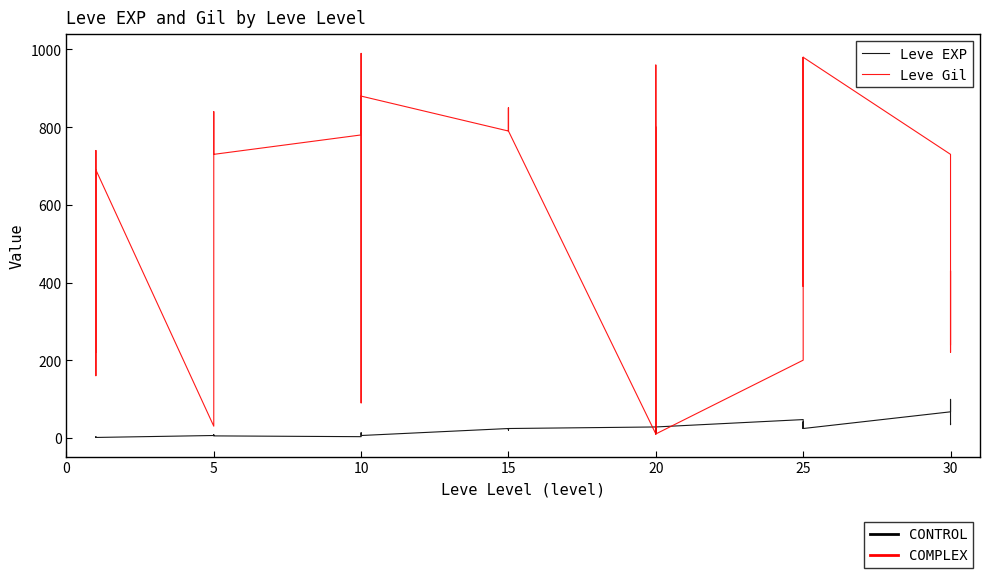

What is the value of the Leve Gil point at the 19th from the left?

790